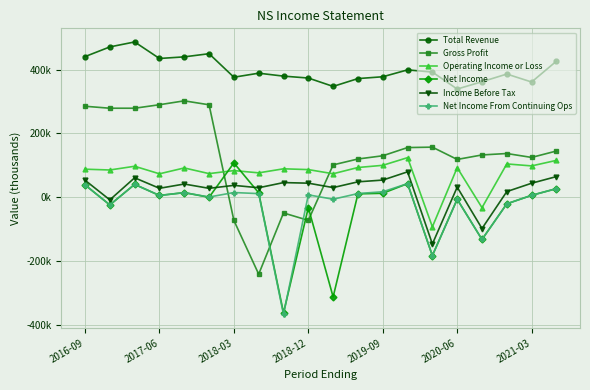

What is the value of the Income Before Tax point at the 20th from the left?

64700